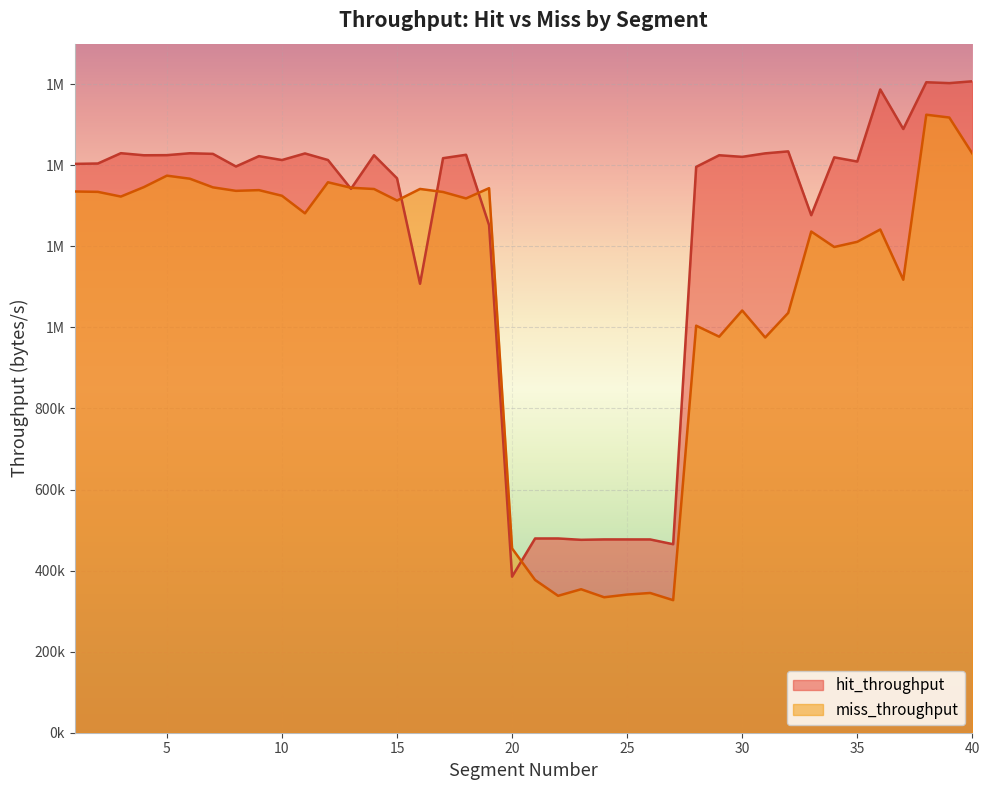

What are all the series names shown in the legend?

hit_throughput, miss_throughput